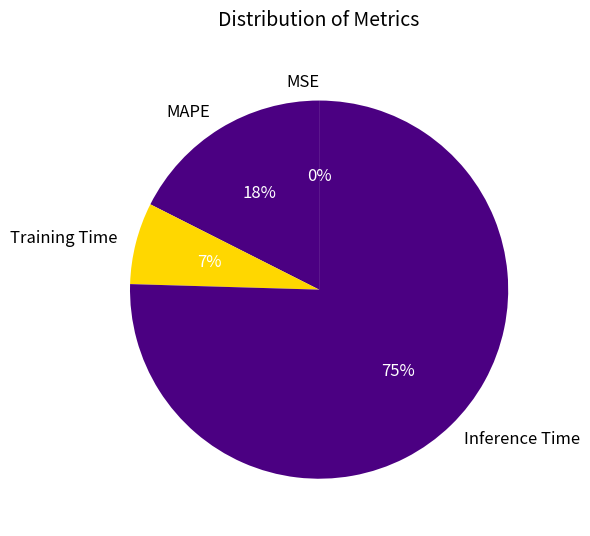

Is it true that Inference Time is 81% of the pie?

False